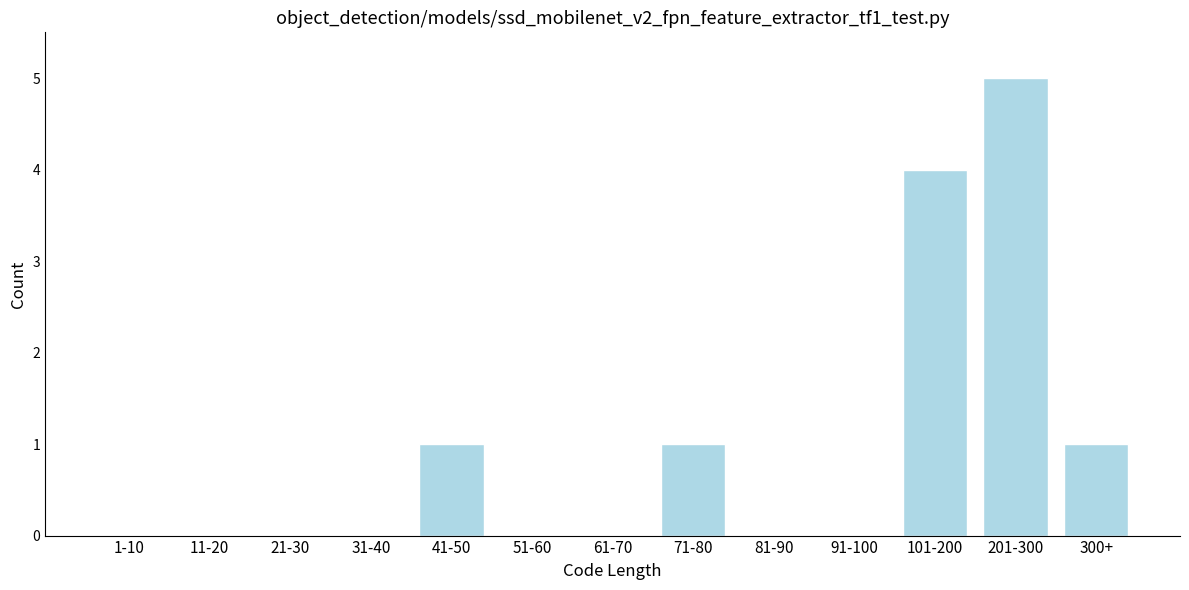

Reading left to right, list all the values displayed in this chart.

1-10=0	11-20=0	21-30=0	31-40=0	41-50=1	51-60=0	61-70=0	71-80=1	81-90=0	91-100=0	101-200=4	201-300=5	300+=1